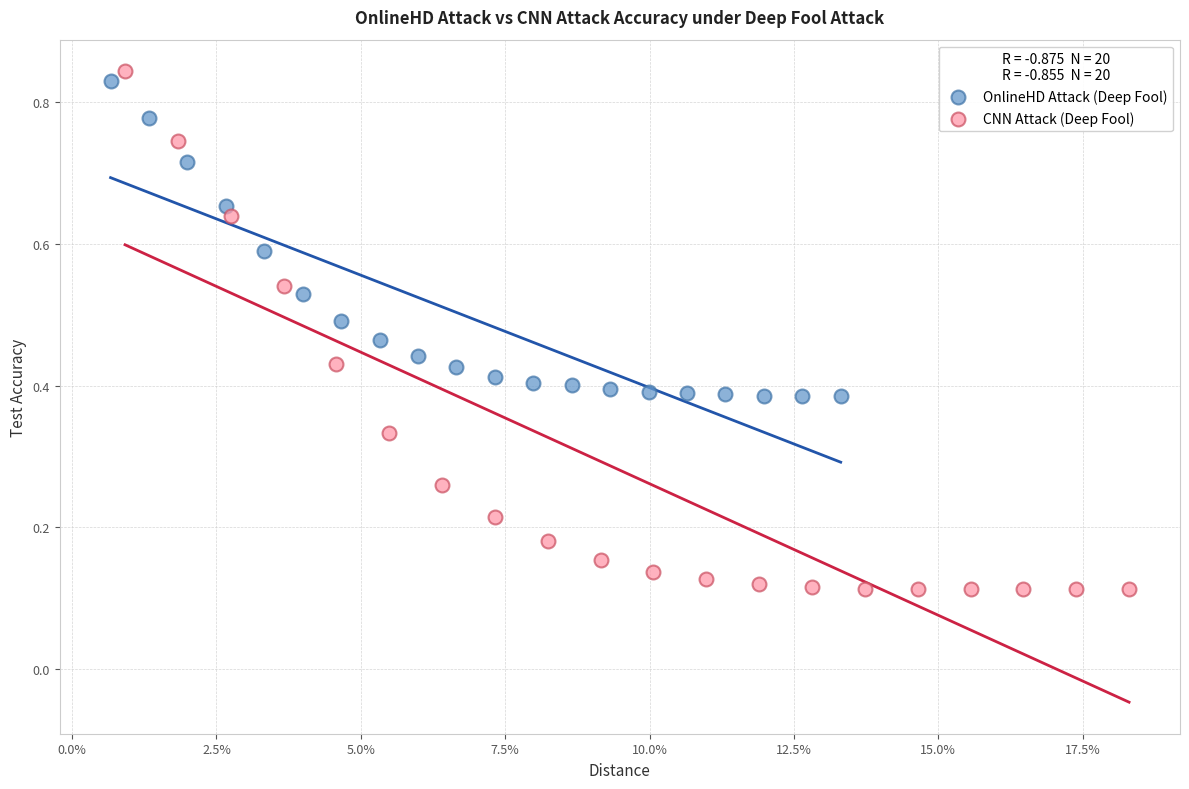

What are all the series names shown in the legend?

OnlineHD Attack (Deep Fool), CNN Attack (Deep Fool)